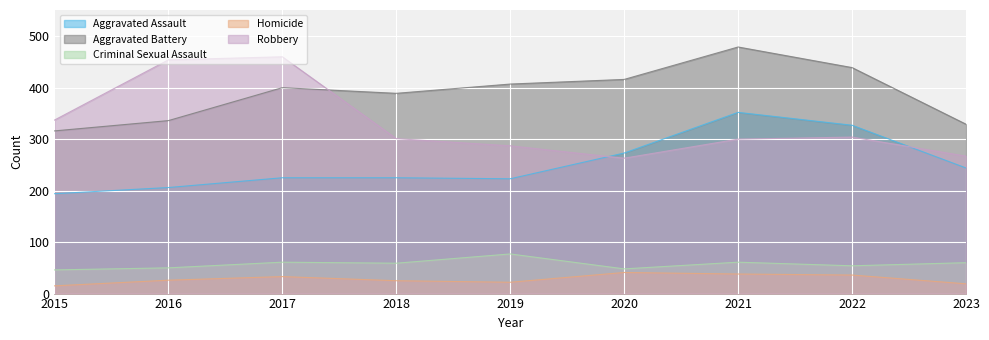

How many lines are shown in the chart?

5